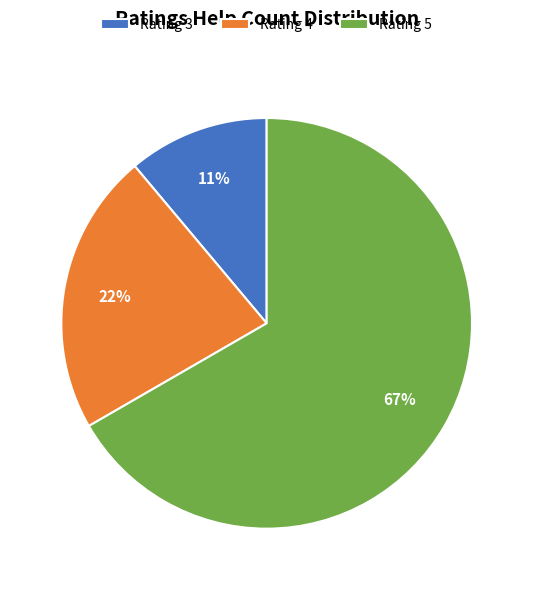

Which slice represents more than half of the pie?

Rating 5